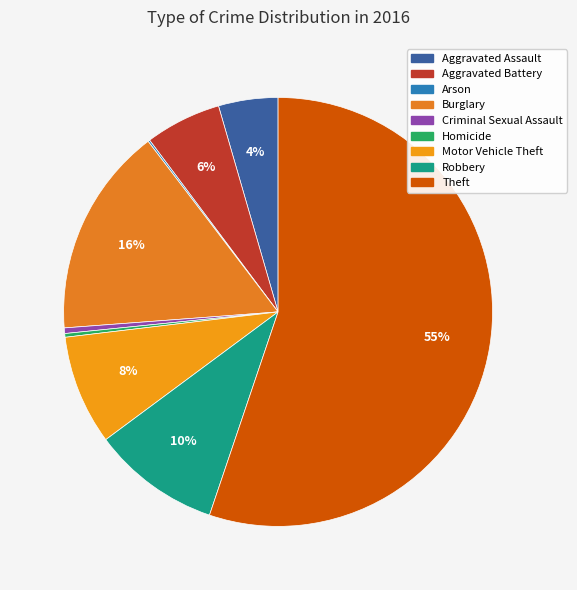

What is the change in value from Aggravated Assault to Arson?

-31